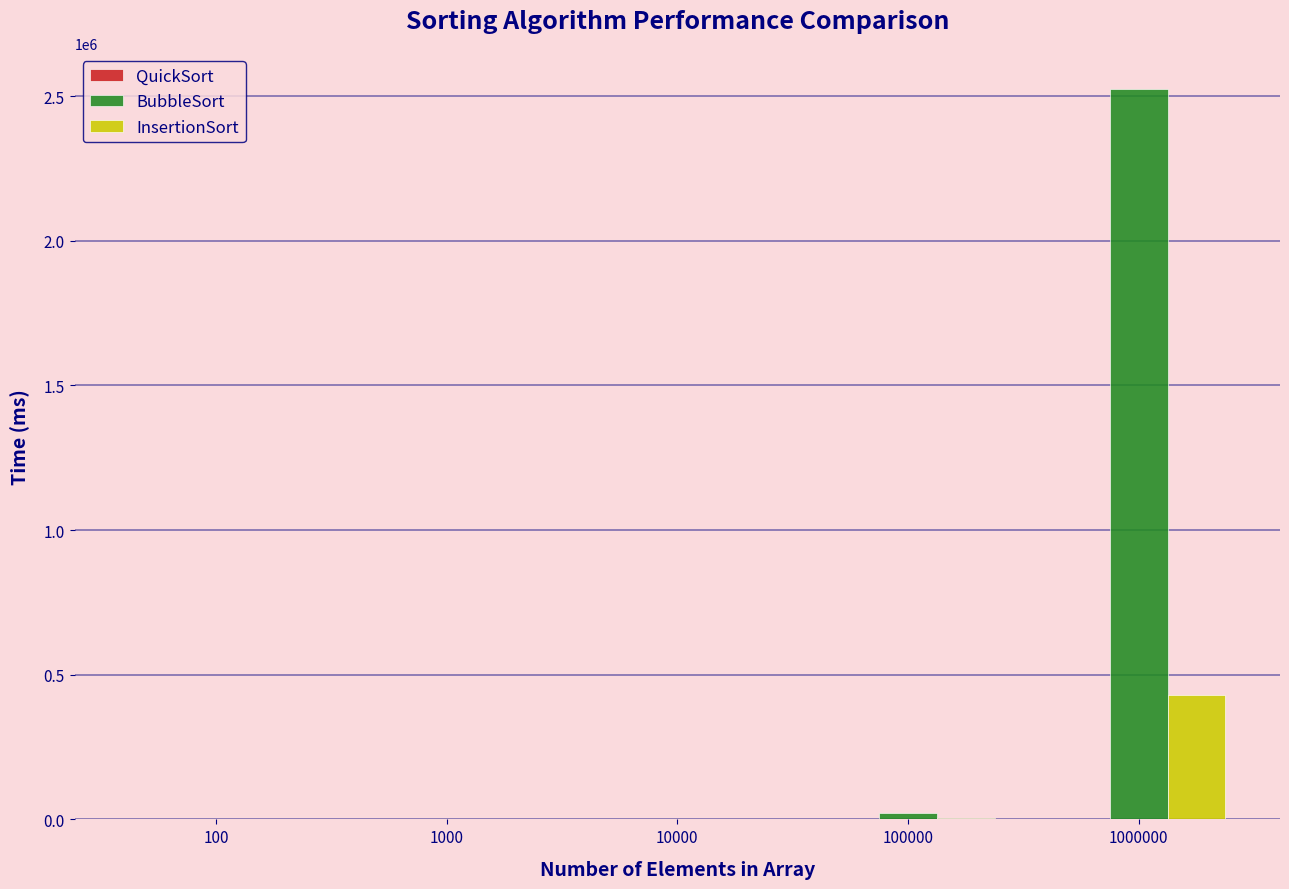

Does the chart contain stacked bars?

No